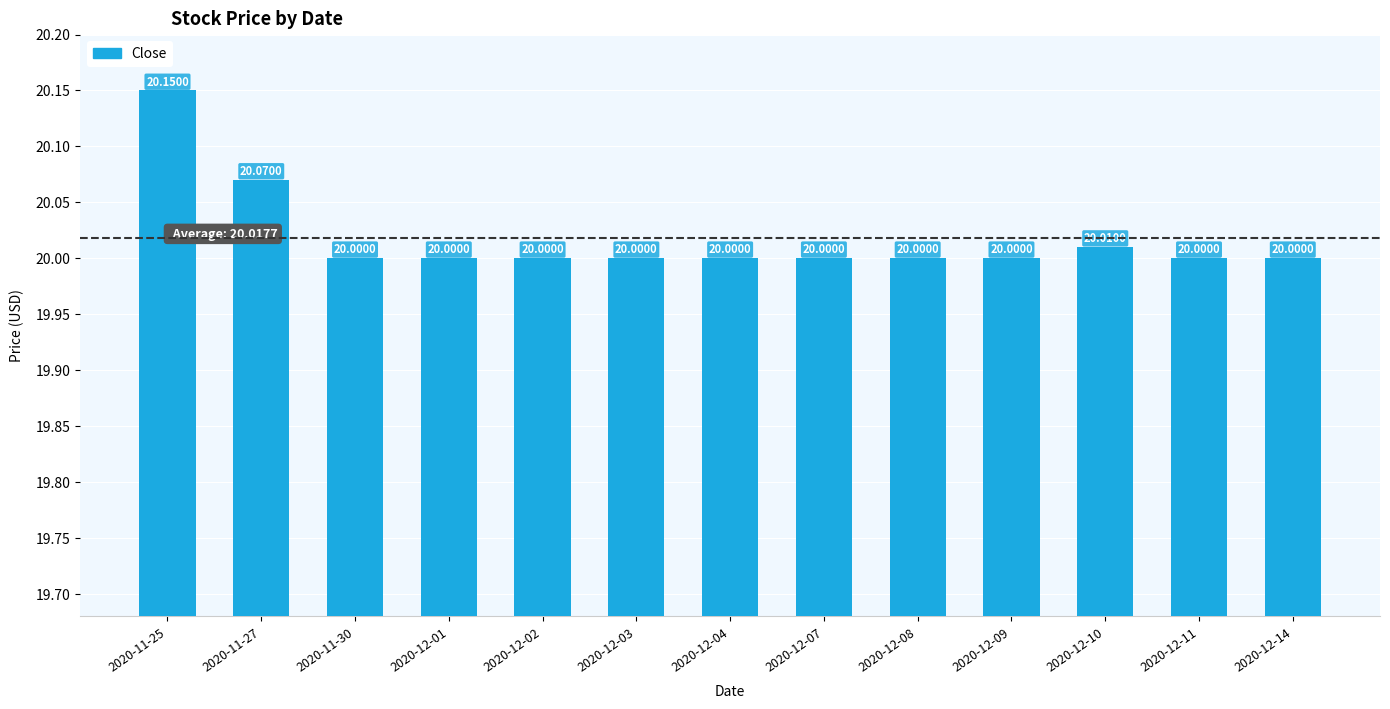

The value at 2020-12-07 is 20.0. True or false?

True